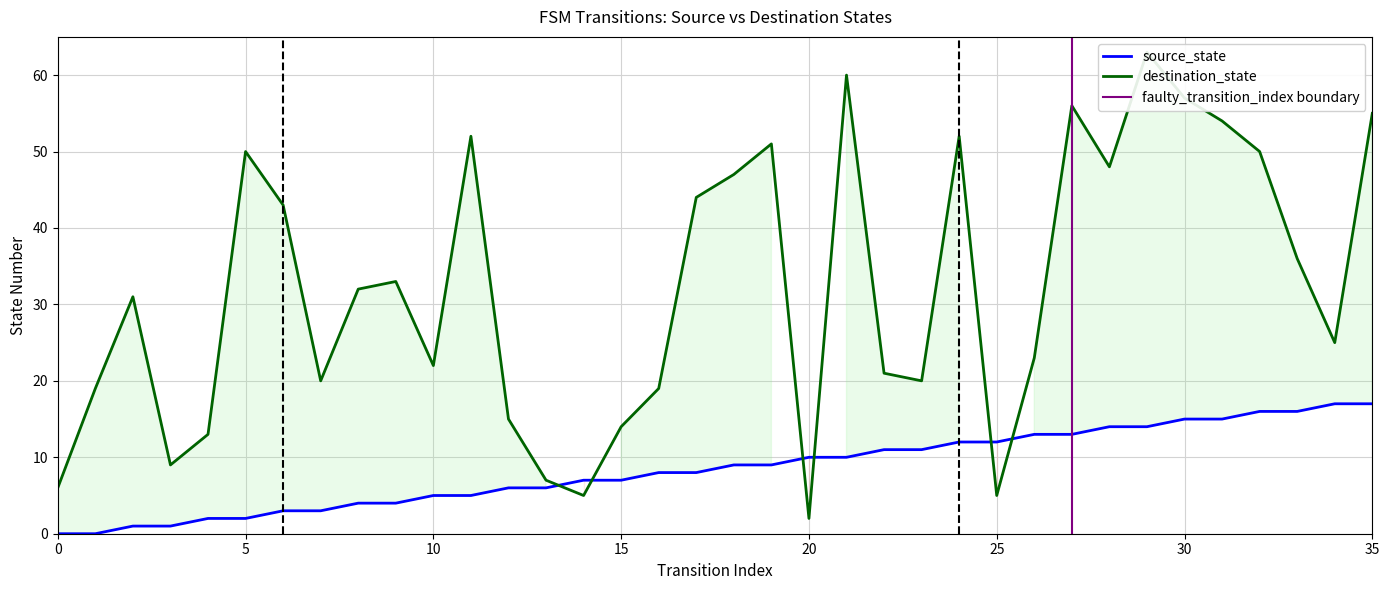

What is the approximate value of destination_state at 4, to the nearest 10?

10